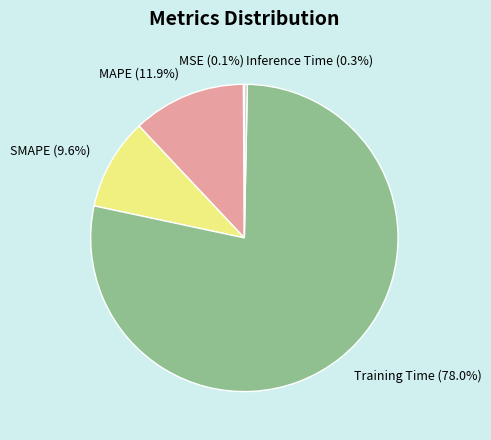

Which category has the biggest portion of the pie?

Training Time